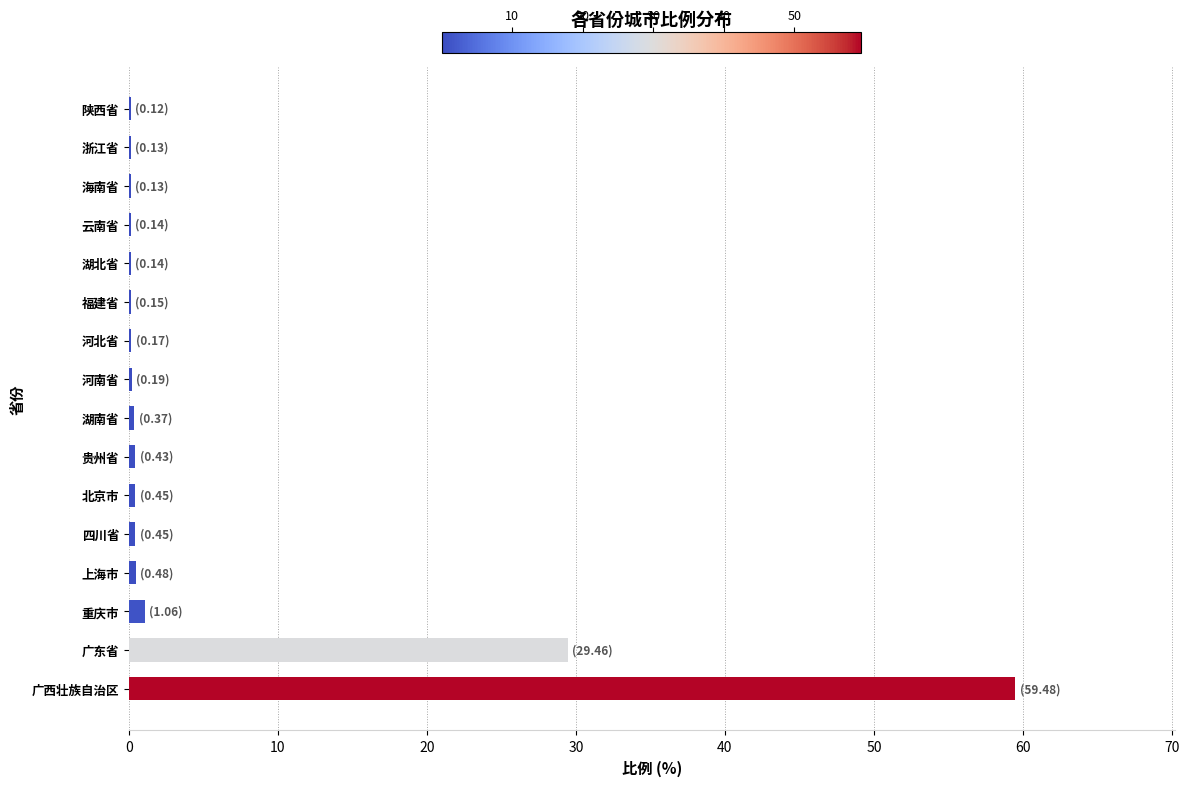

What is the sum of all values?

93.4